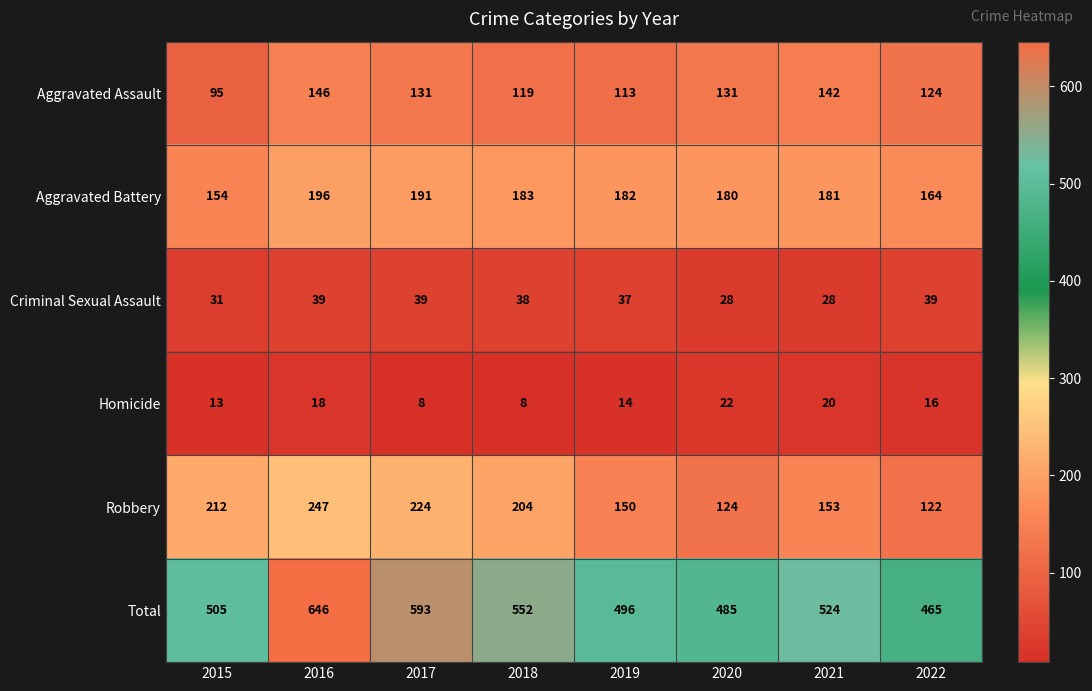

At which category is the sum across all series the highest?

2016